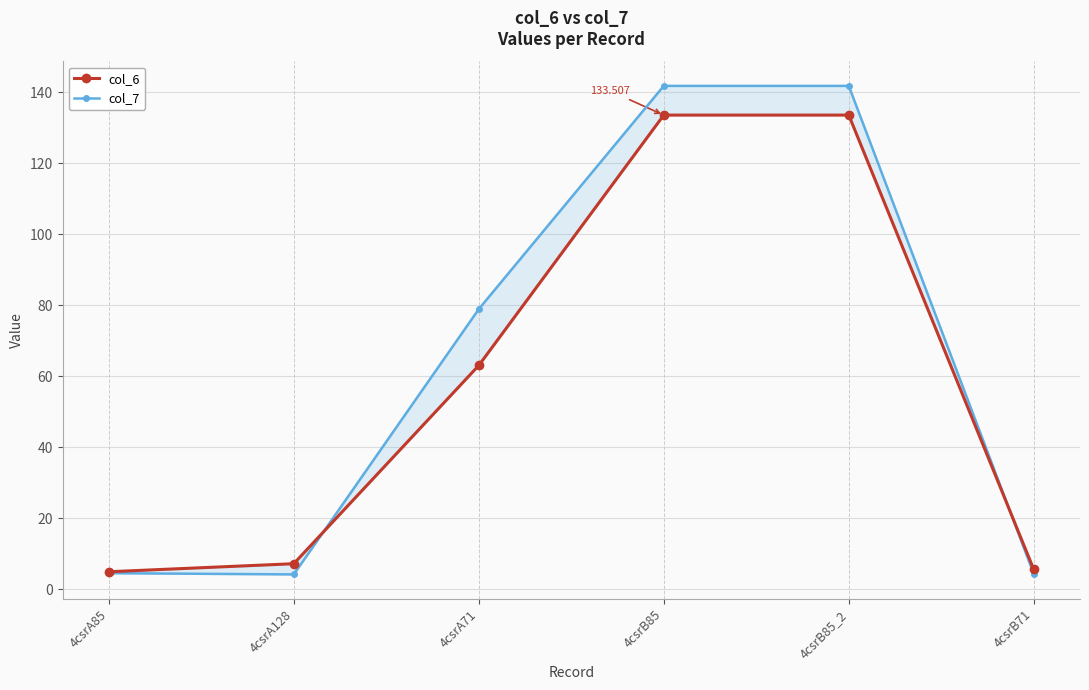

At 4csrB71, list the series in order from smallest to largest.

col_7, col_6